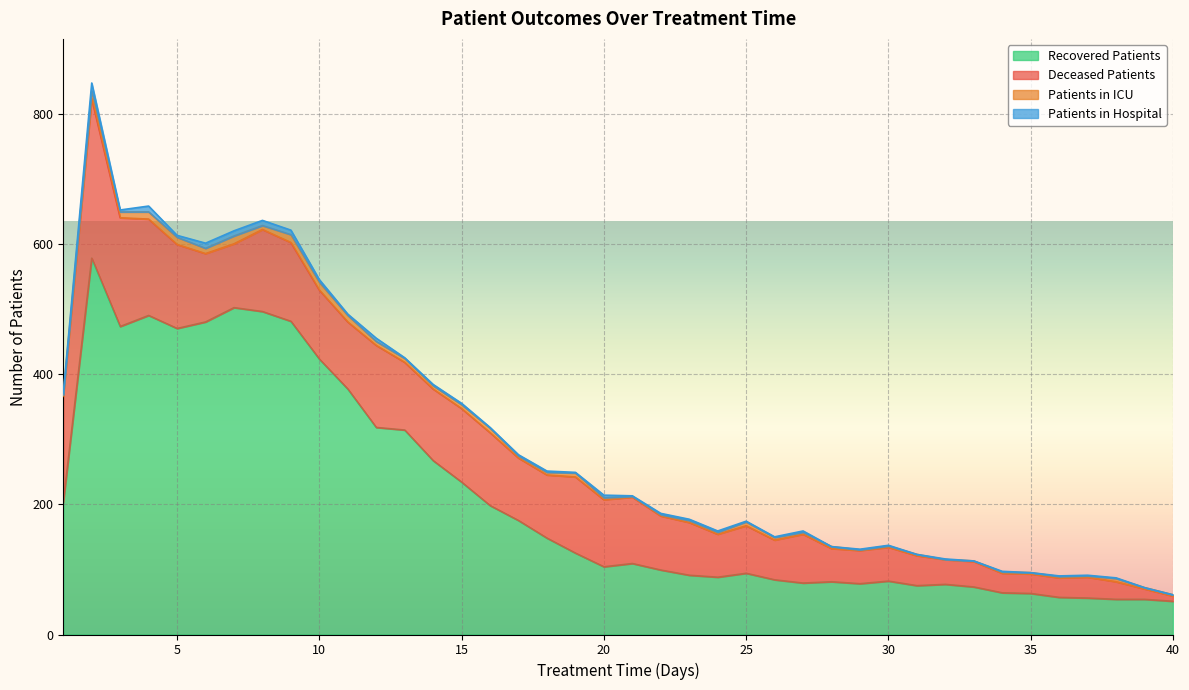

What is the value of the deceased_patients point at the 14th from the left?

110